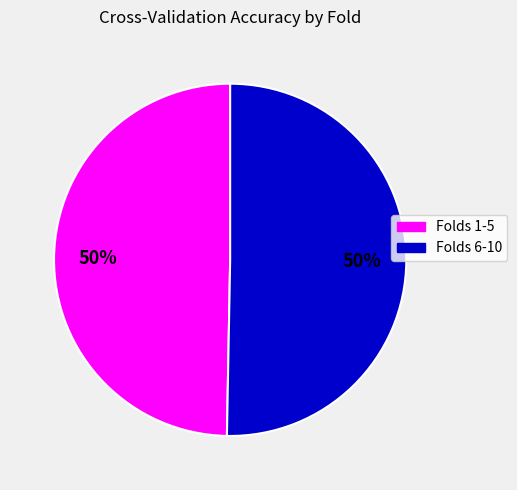

To the nearest percent, what is the average slice percentage?

50%